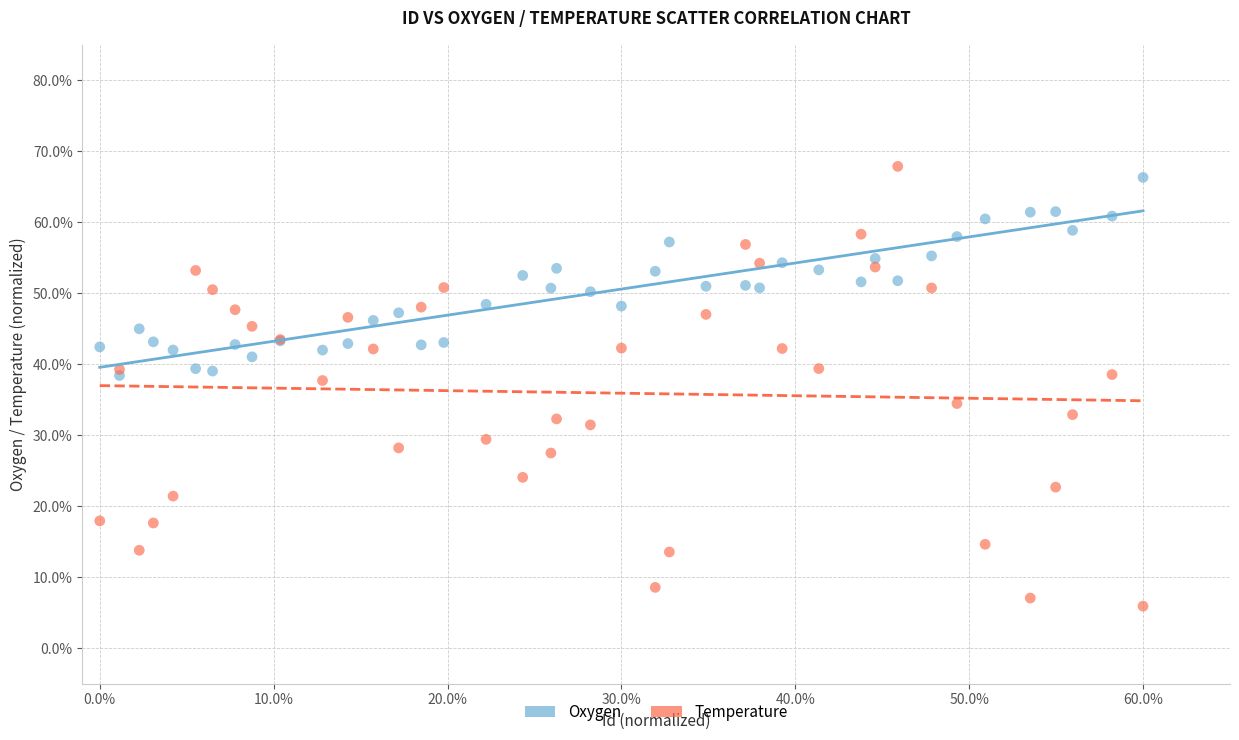

What are all the series names shown in the legend?

Oxygen, Temperature